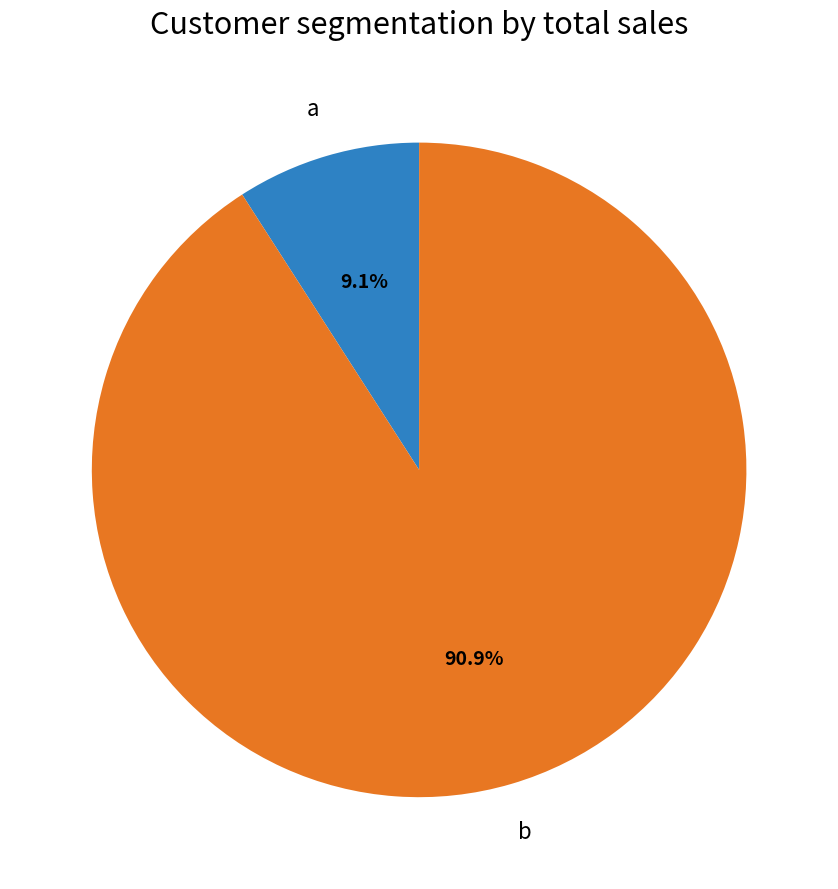

Does any single category account for the majority?

Yes